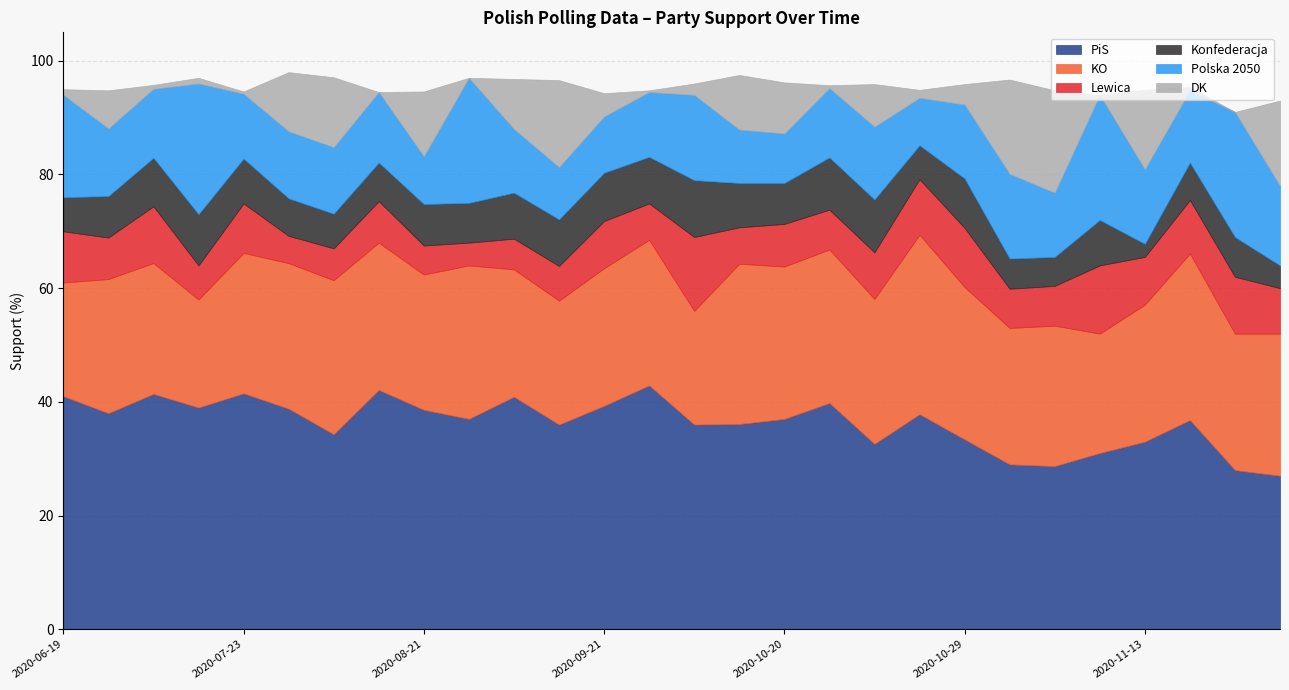

At which category does KO reach its first local peak?

2020-07-04